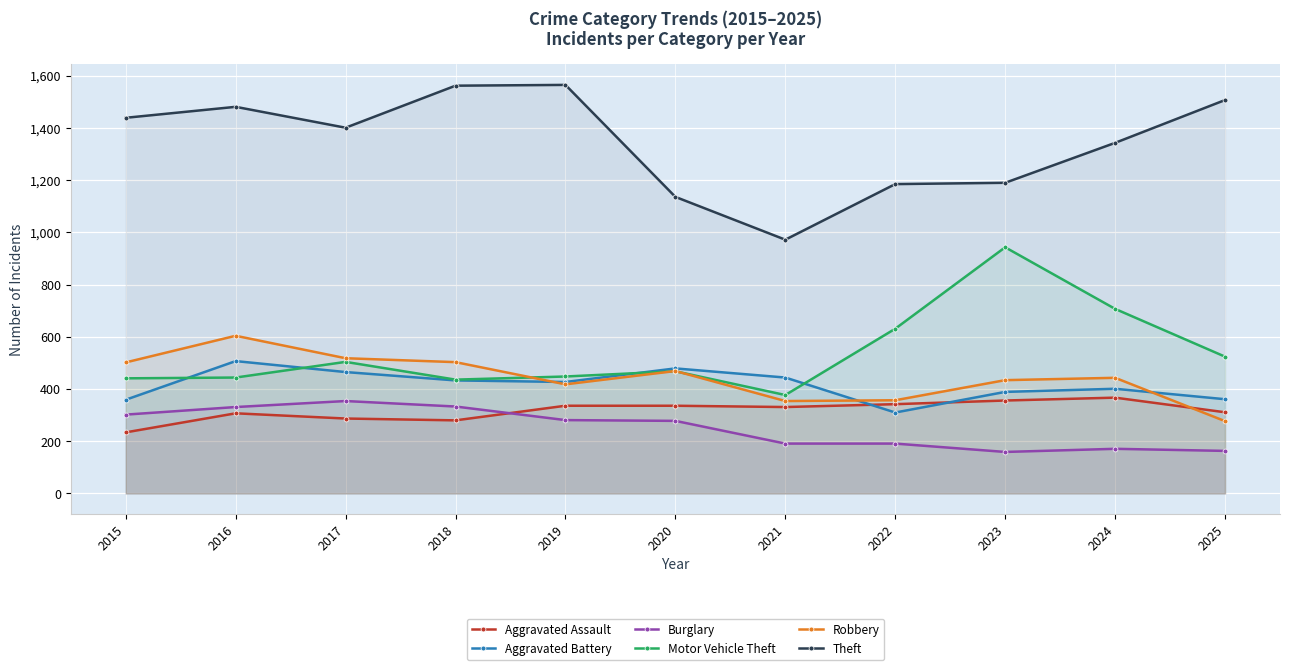

Reading left to right, what are all the values shown in this chart?

Aggravated Assault: 2015=234	2016=307	2017=287	2018=280	2019=336	2020=336	2021=331	2022=342	2023=356	2024=367	2025=311
Aggravated Battery: 2015=359	2016=507	2017=465	2018=433	2019=427	2020=479	2021=444	2022=310	2023=389	2024=401	2025=361
Burglary: 2015=302	2016=331	2017=354	2018=333	2019=281	2020=278	2021=191	2022=191	2023=159	2024=171	2025=163
Motor Vehicle Theft: 2015=441	2016=444	2017=504	2018=436	2019=448	2020=468	2021=377	2022=631	2023=943	2024=707	2025=524
Robbery: 2015=502	2016=604	2017=518	2018=503	2019=418	2020=469	2021=354	2022=357	2023=434	2024=443	2025=277
Theft: 2015=1439	2016=1481	2017=1401	2018=1562	2019=1565	2020=1136	2021=972	2022=1185	2023=1190	2024=1343	2025=1507